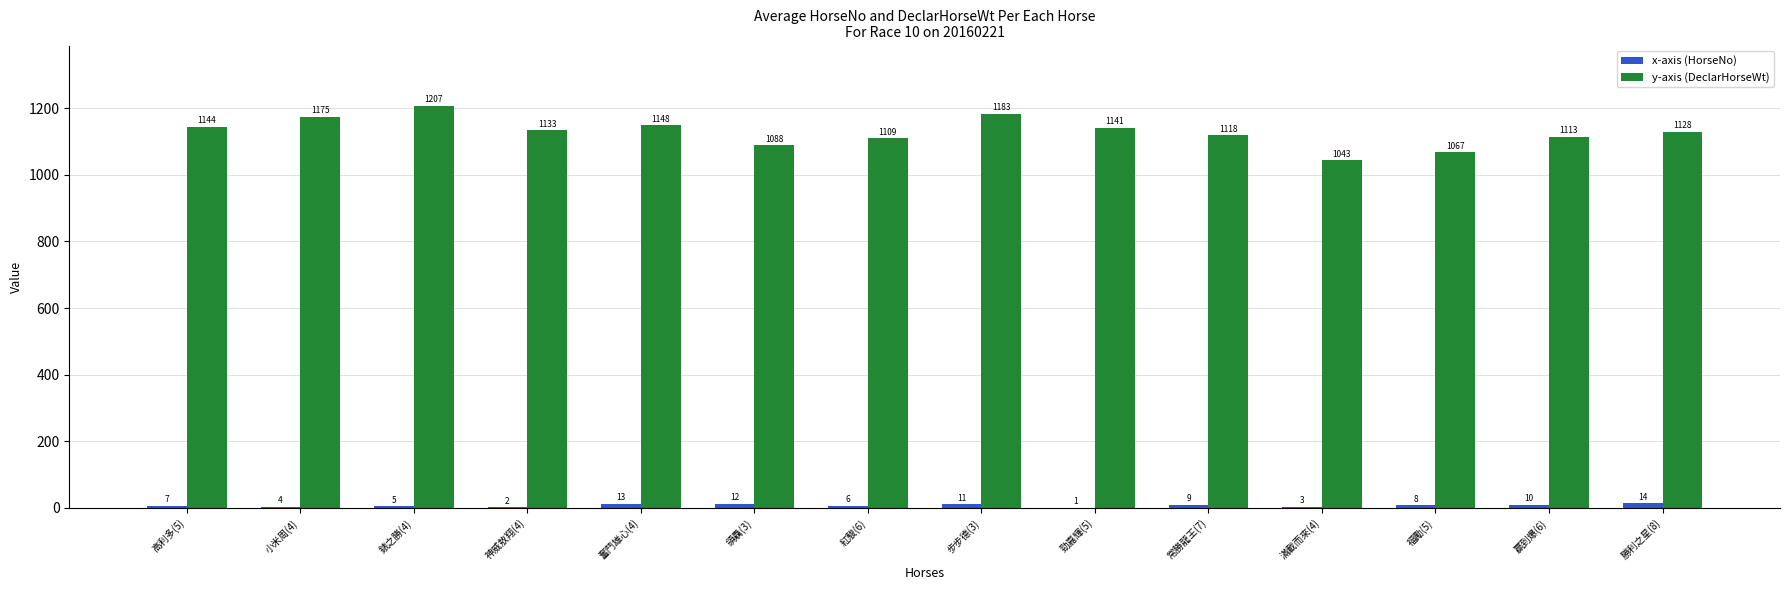

What is the spread (max minus min) of values at 勝利之星(8)?

1114